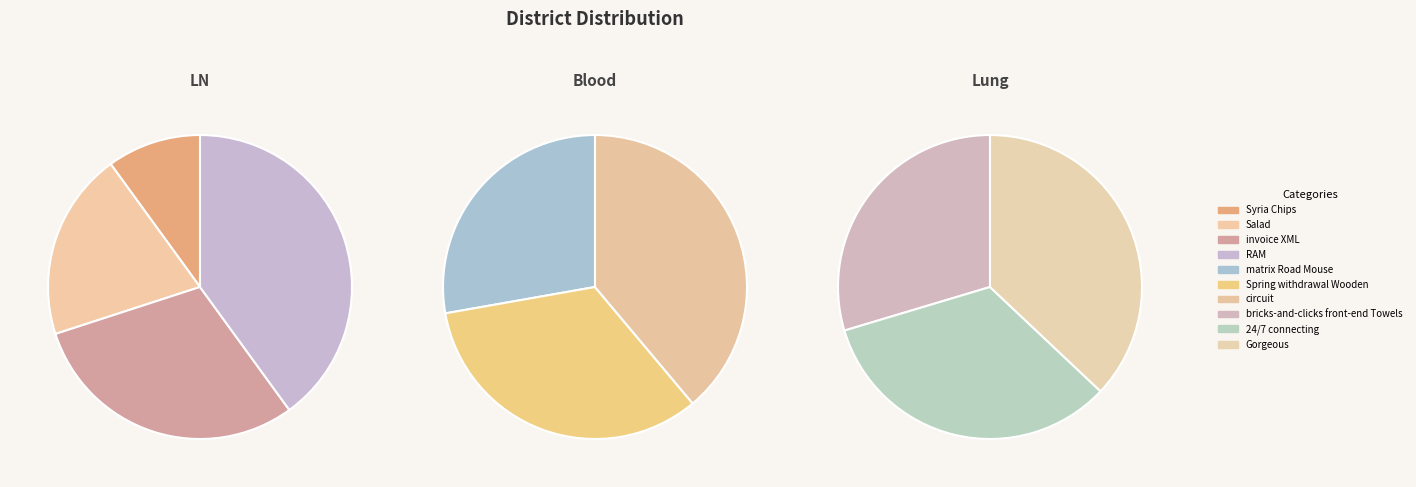

Is there a majority slice in this chart?

No